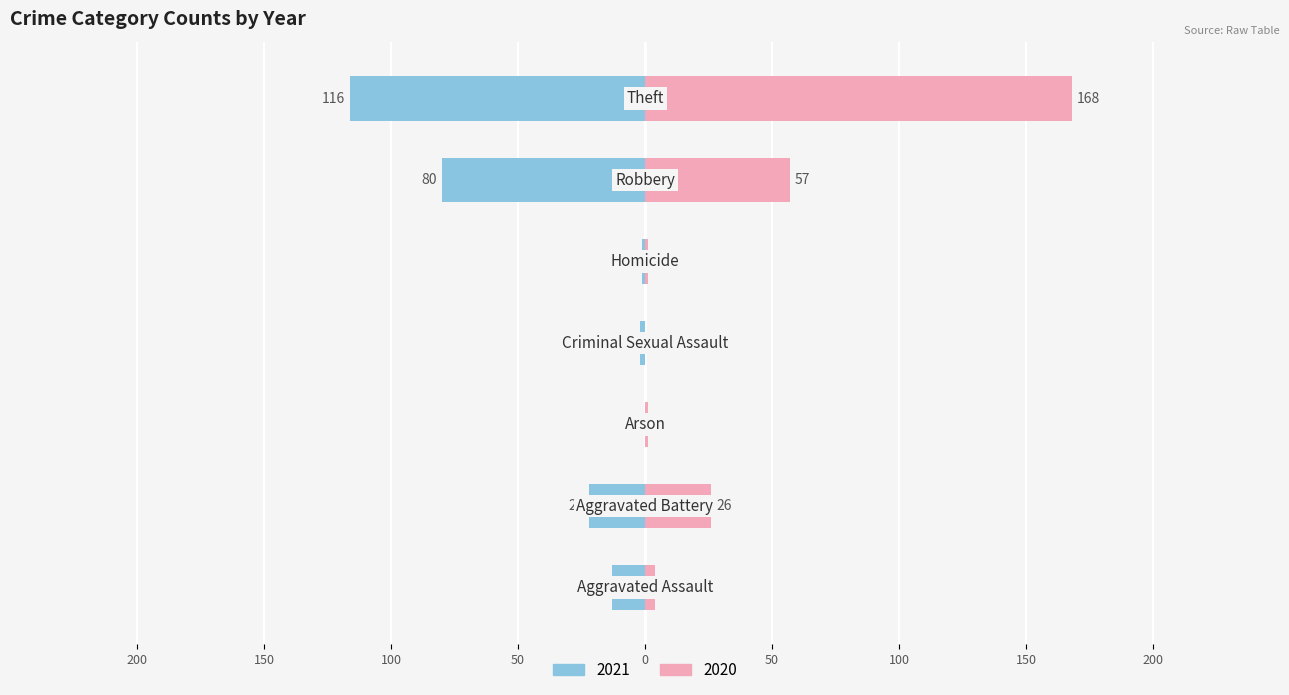

Which category has the lowest value in the 2020 series?

Criminal Sexual Assault